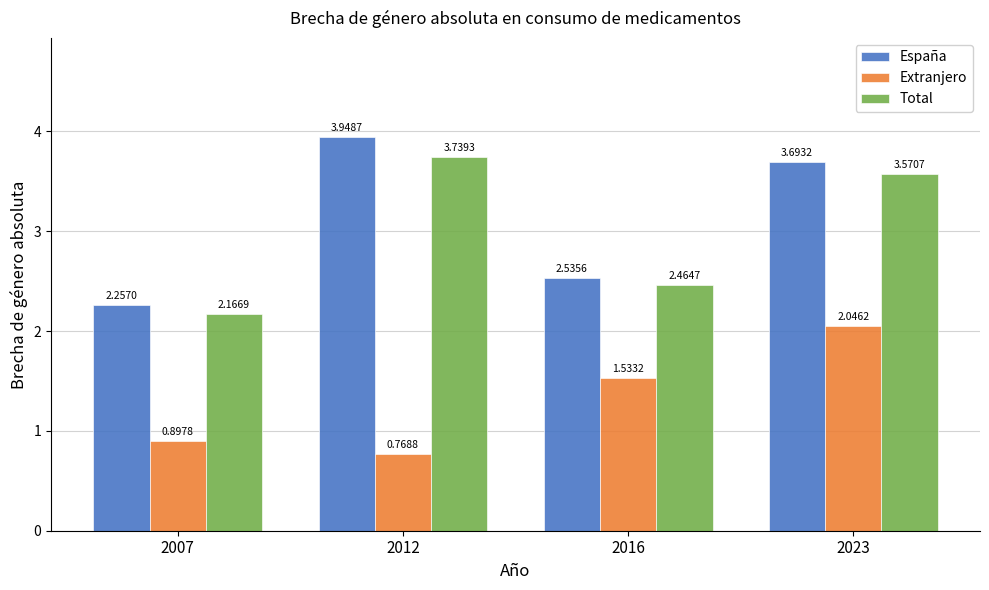

Count the number of categories in the chart.

4